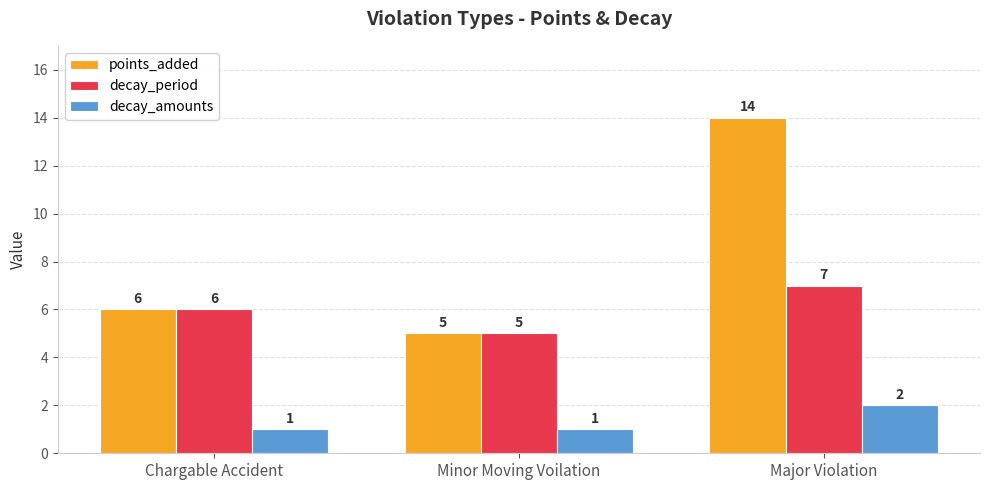

How many categories are shown in the chart?

3